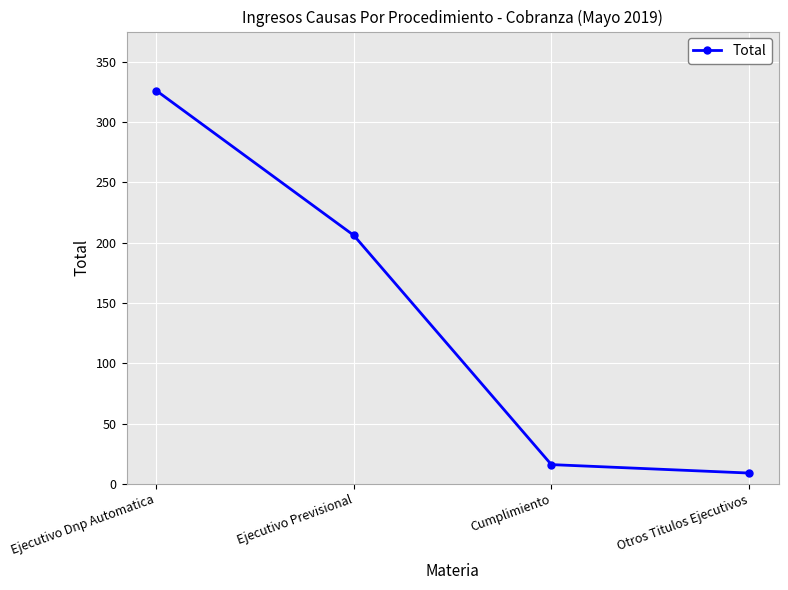

What is the change in value from Ejecutivo Dnp Automatica to Cumplimiento?

-310